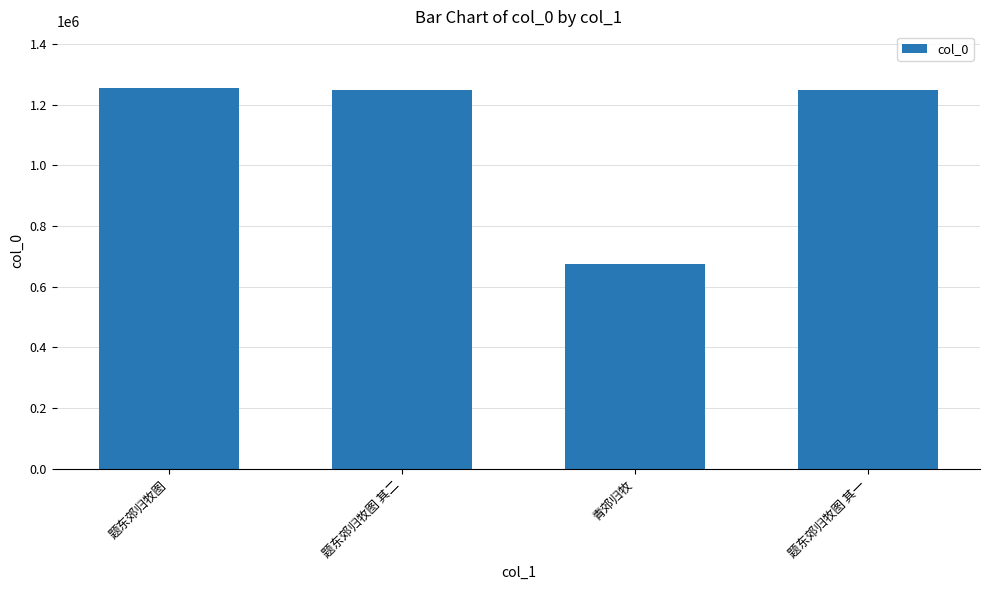

What is the smallest value displayed?

673693